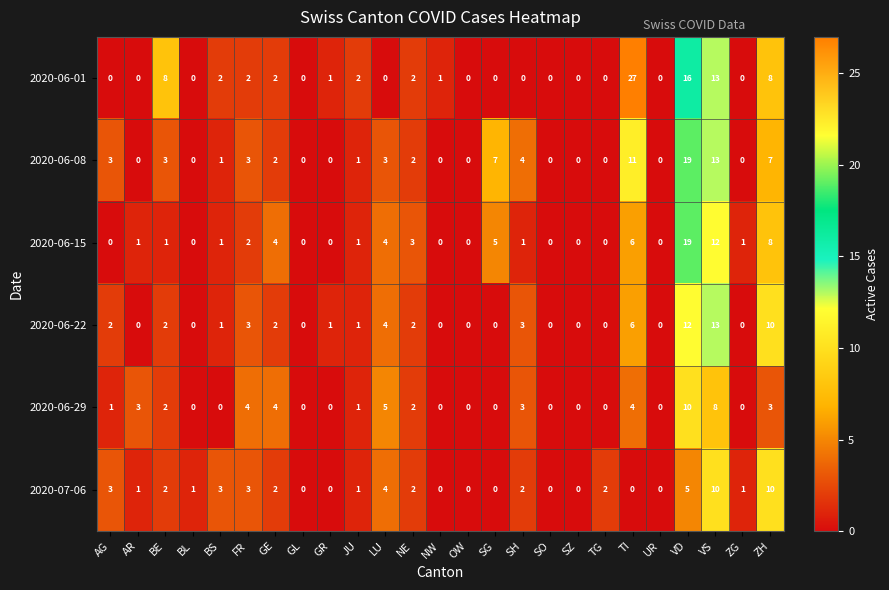

At which category is the sum across all series the highest?

VD